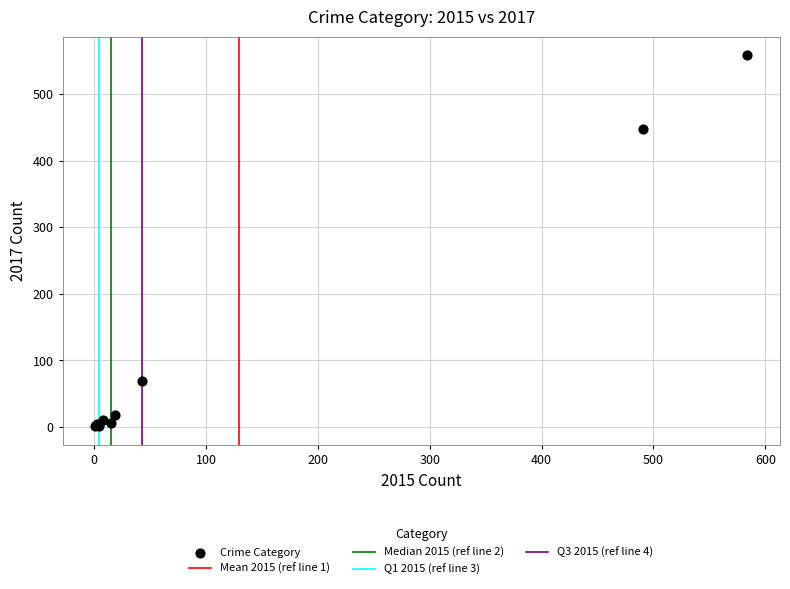

What Y value in the scatter plot is closest to 279?

447